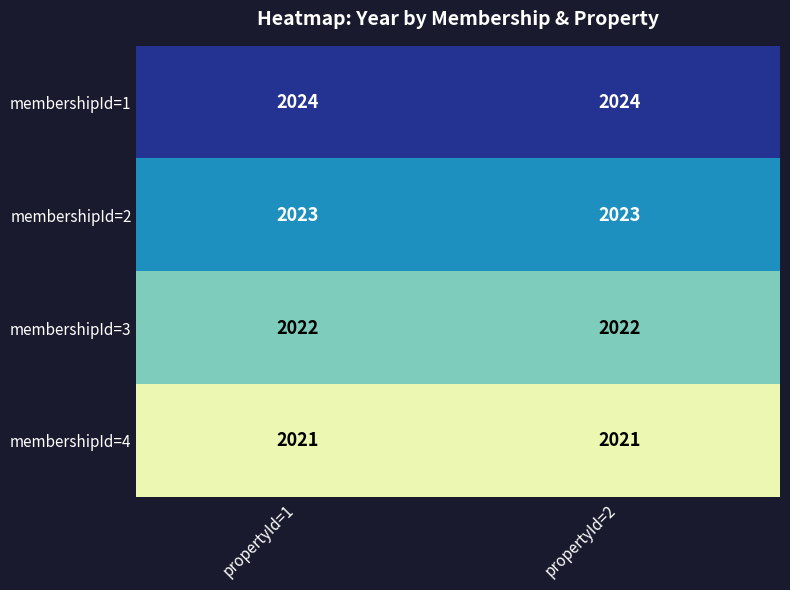

At how many categories does at least one series exceed 2022?

2